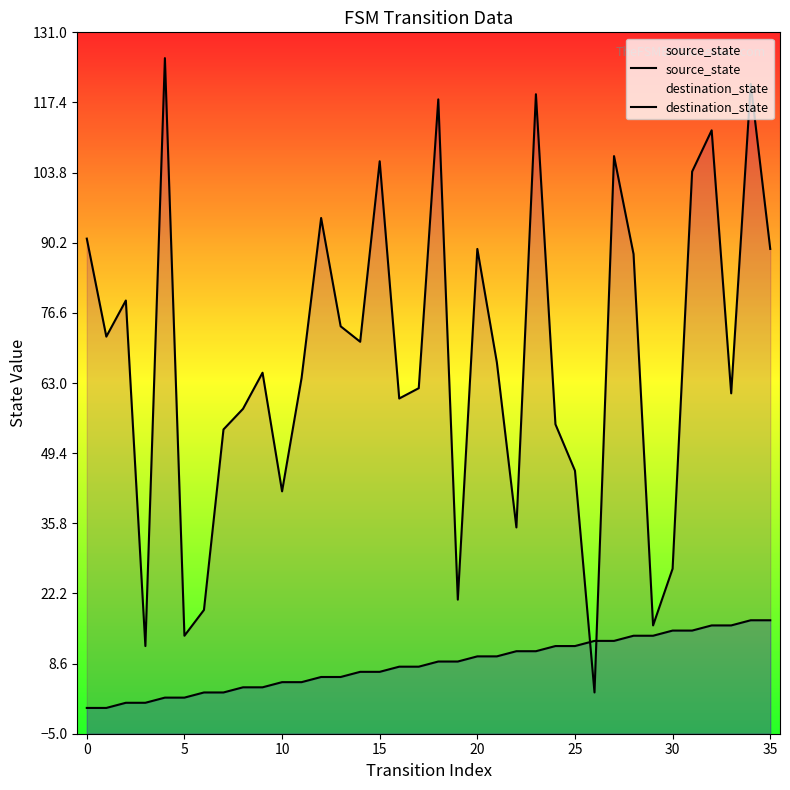

At which category is the sum across all series the highest?

34